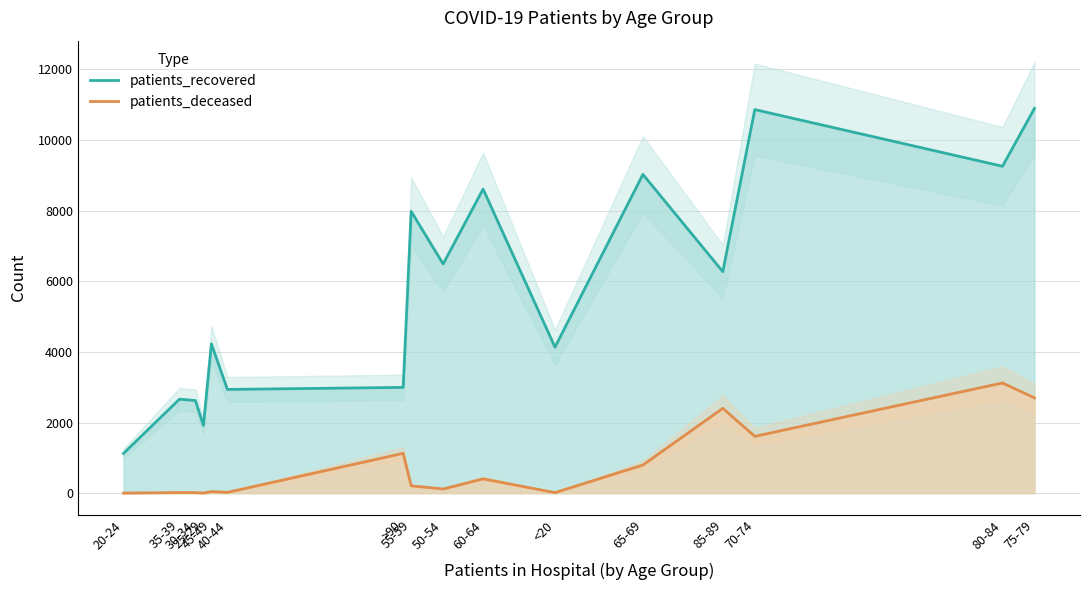

List the labels in order of patients_deceased value, smallest first.

20-24, 25-29, 30-34, <20, 35-39, 40-44, 45-49, 50-54, 55-59, 60-64, 65-69, >90, 70-74, 85-89, 75-79, 80-84